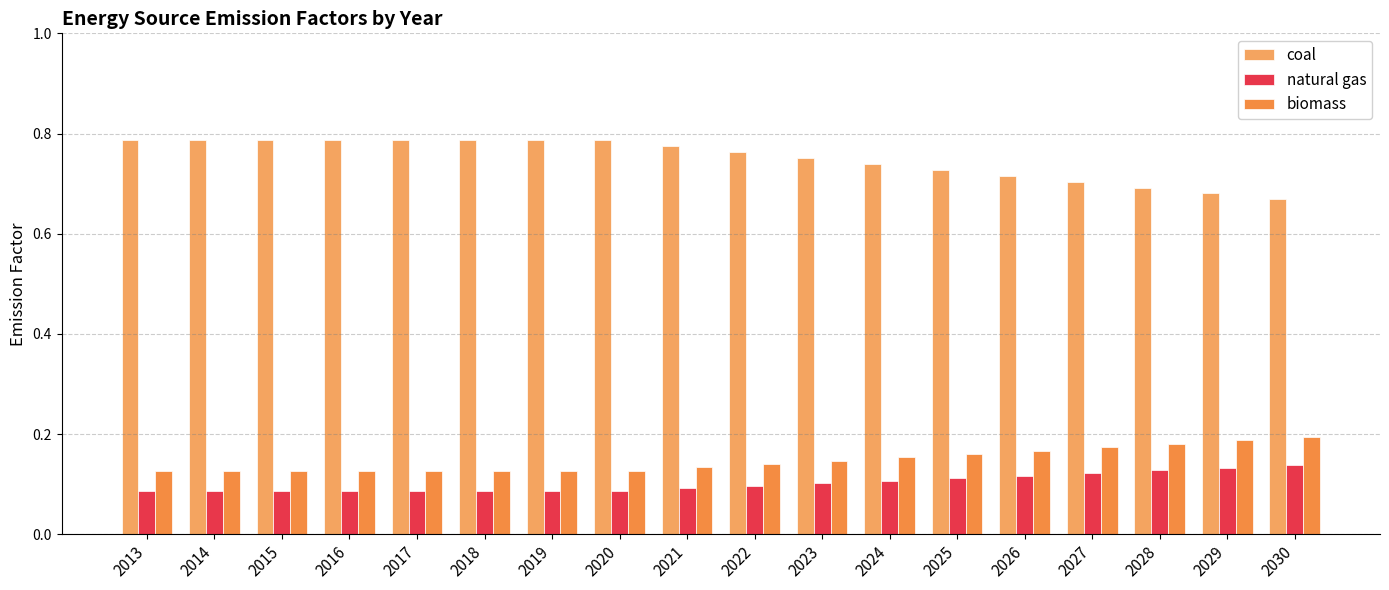

At which label is natural gas closest to 0?

2013